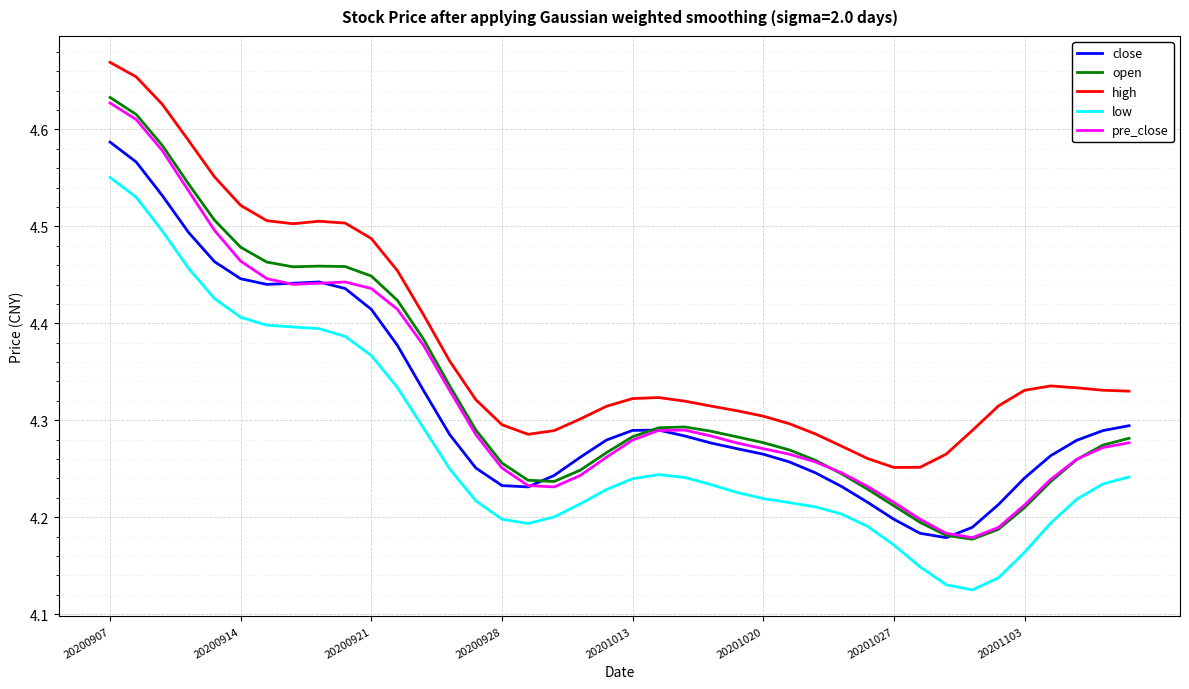

True or false: pre_close and high intersect in this chart.

False